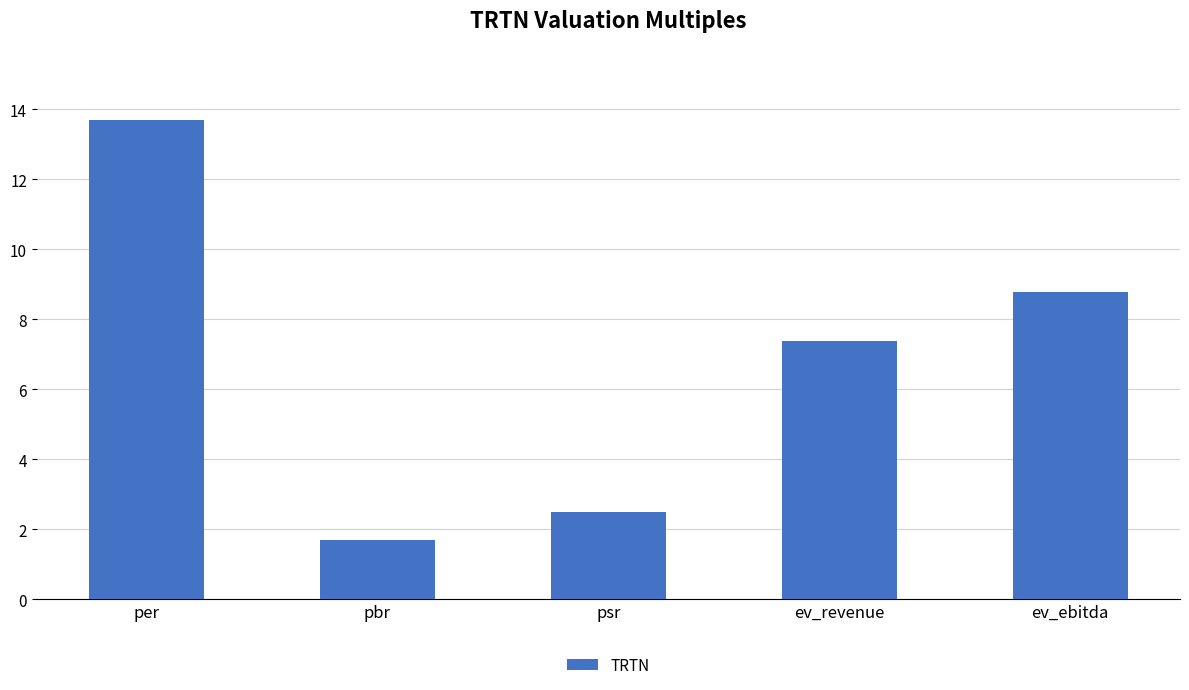

What is the approximate value at pbr?

1.7